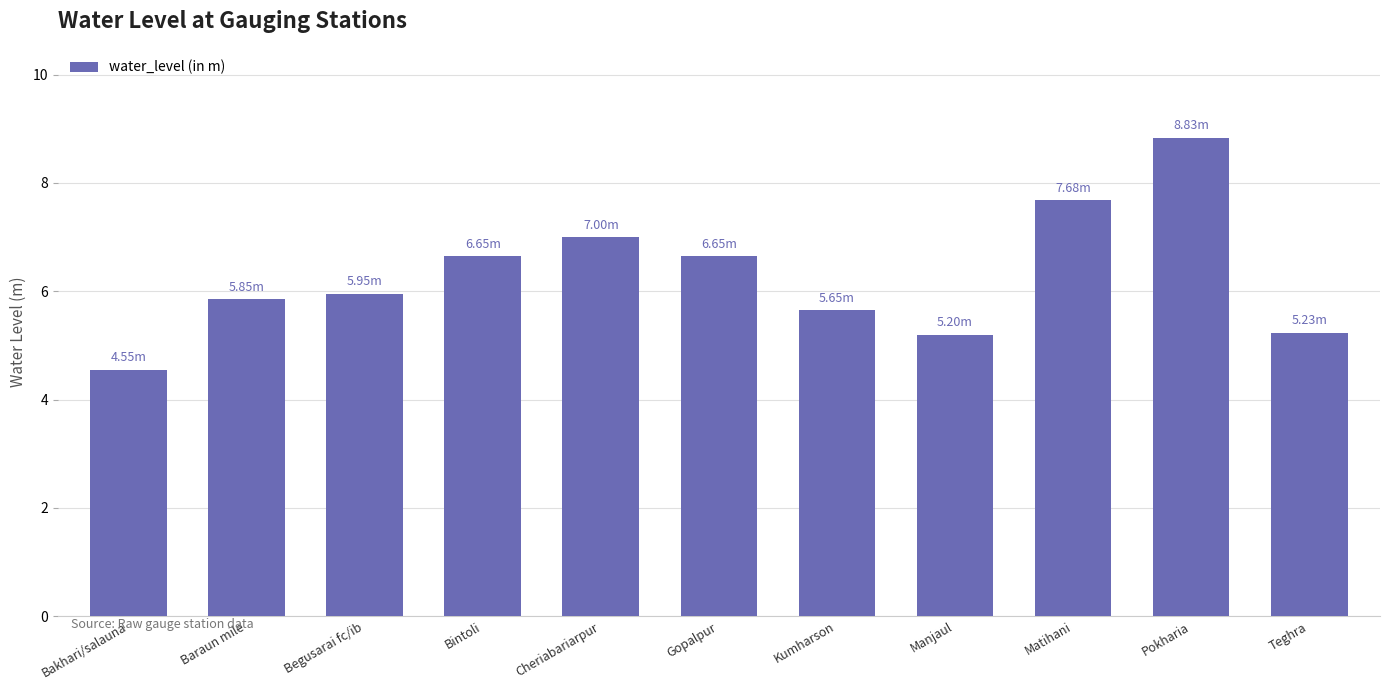

What is the change in value from Cheriabariarpur to Teghra?

-1.8